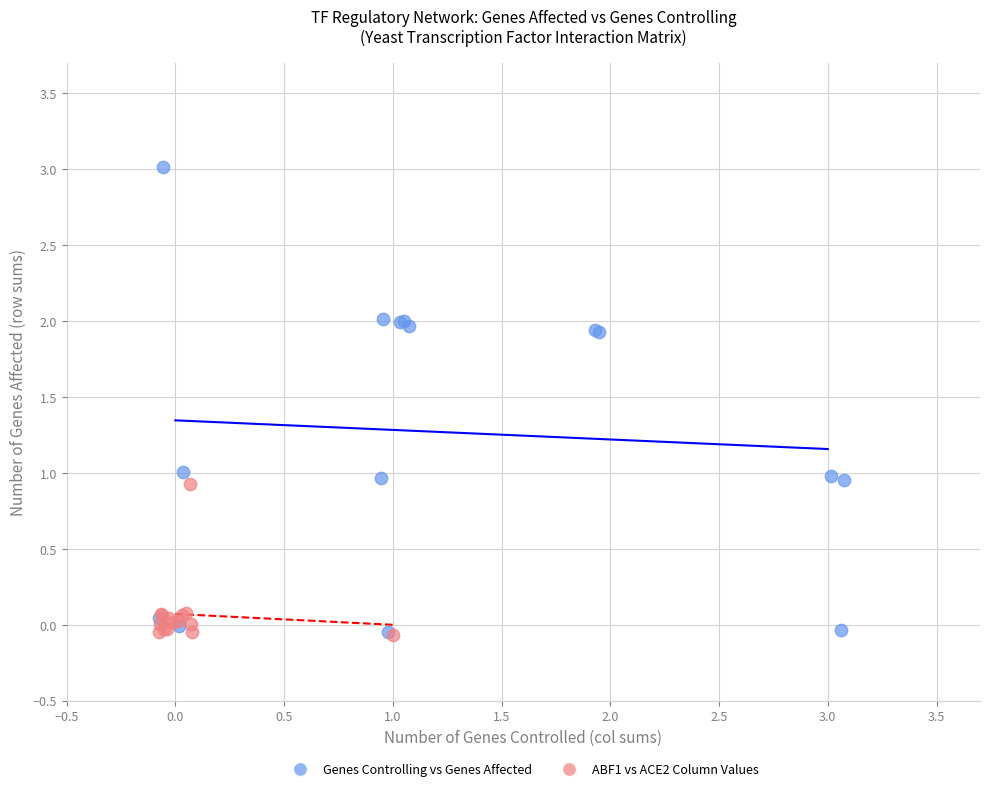

Which series has the widest spread of Y values?

Genes Controlling vs Genes Affected